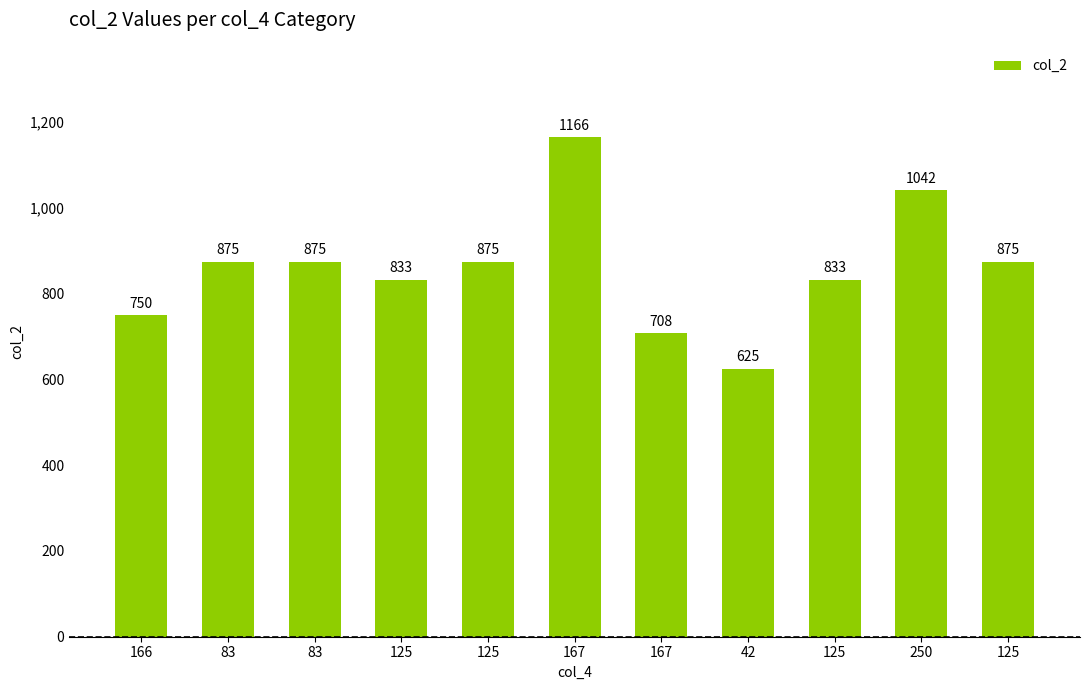

Reading left to right, transcribe all the data shown in this chart.

166=750	83=875	83=875	125=833	125=875	167=1166	167=708	42=625	125=833	250=1042	125=875